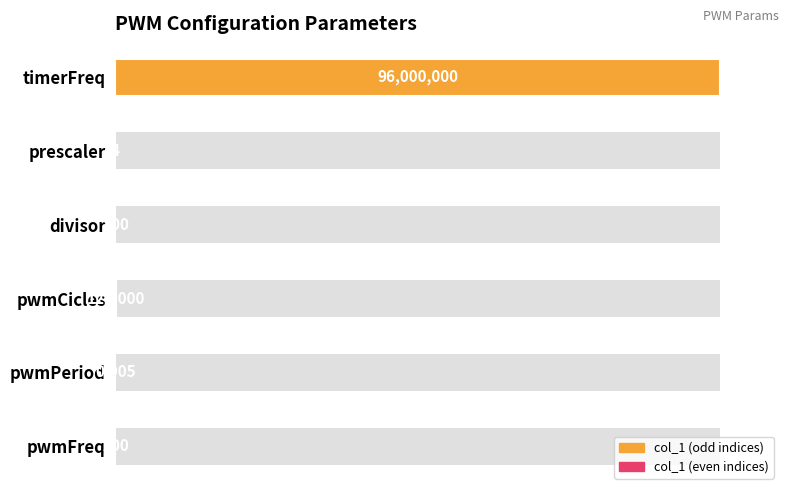

Does the chart contain any negative values?

No